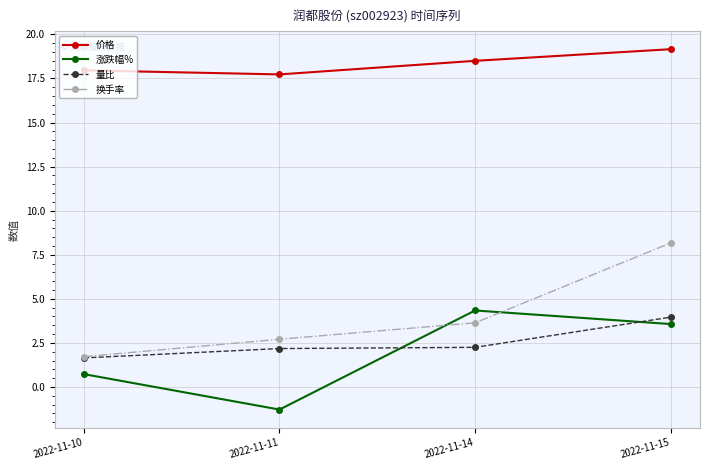

True or false: 涨跌幅% and 价格 cross at least once.

False